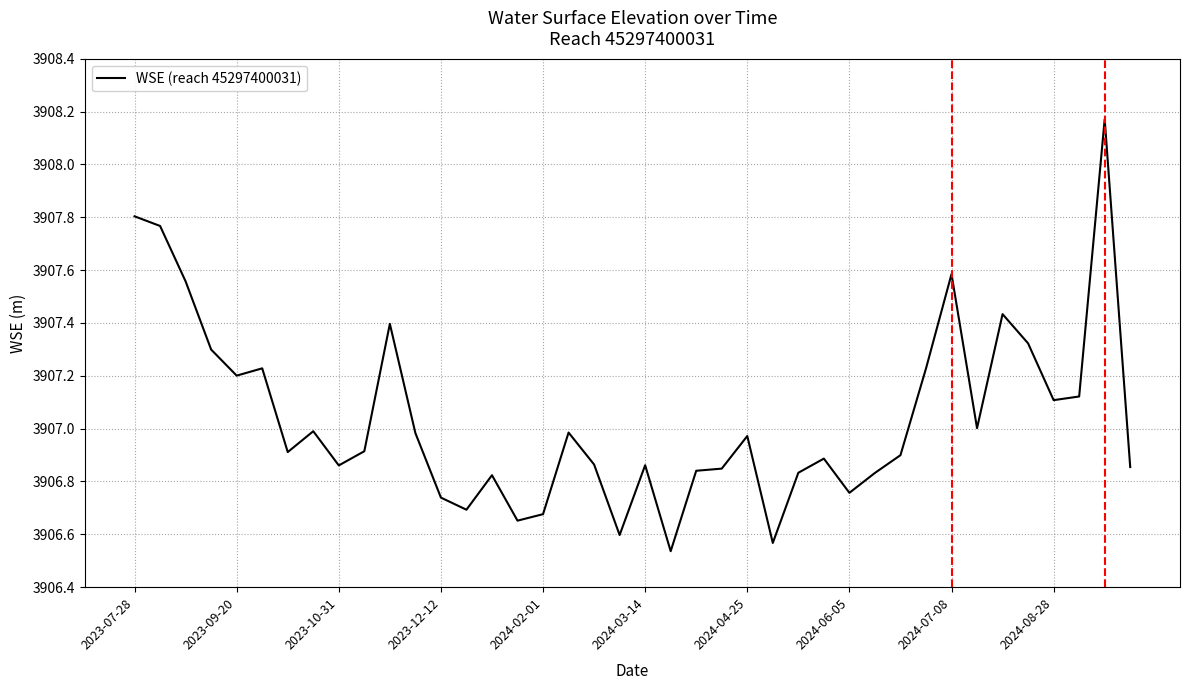

What is the difference between the maximum and minimum values?

1.6